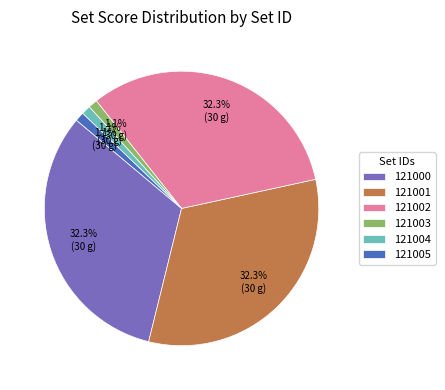

Does any single category account for the majority?

No